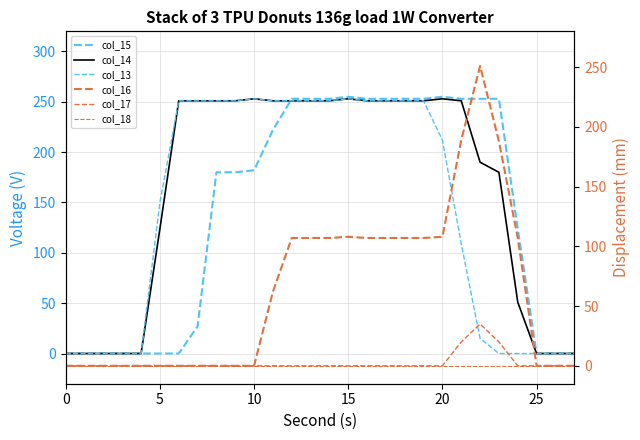

Is it true that col_17 equals 0 at 15?

True